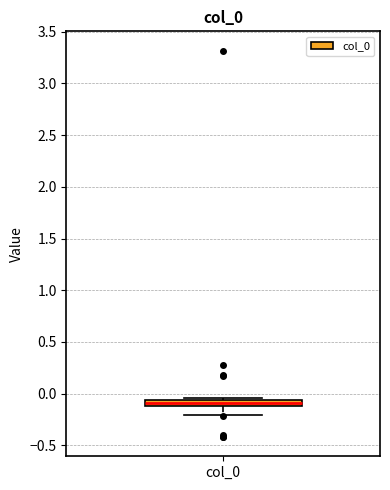

Where does the lower whisker of the box for col_0 end on the y-axis? The values are not printed on the chart, so give them approximately, as read against the axis.

-0.20